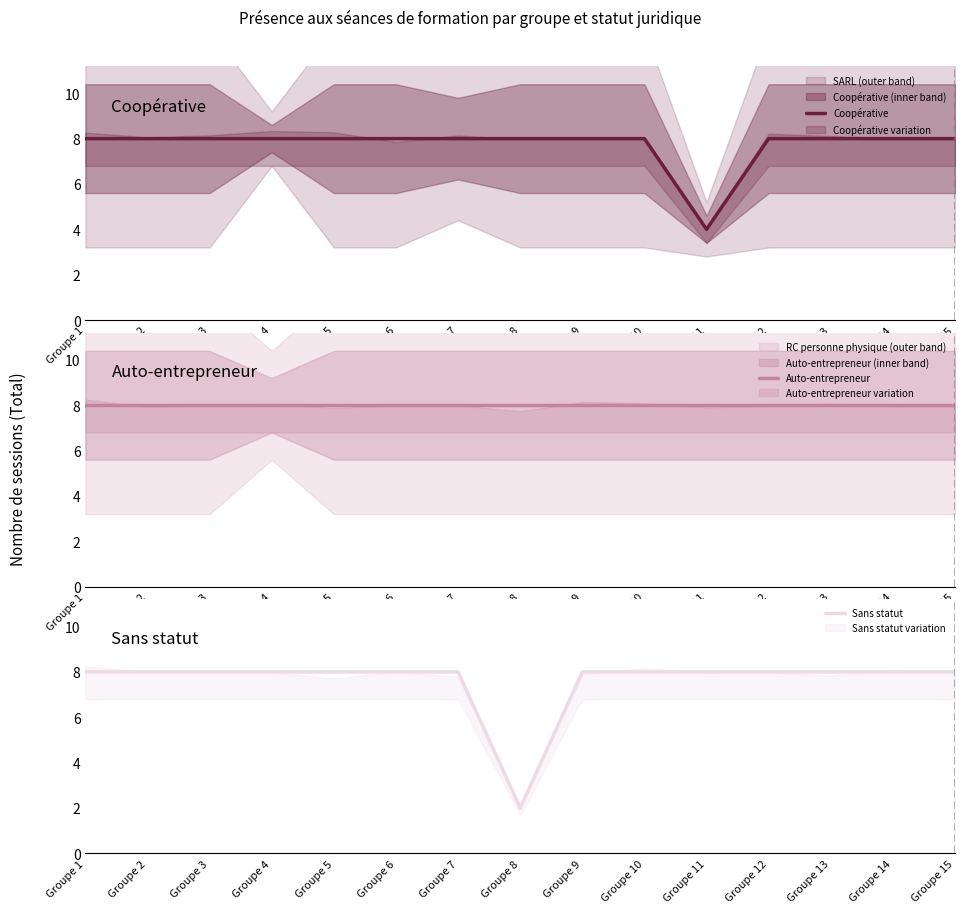

True or false: Sans statut has more than 1 interior local peaks.

False